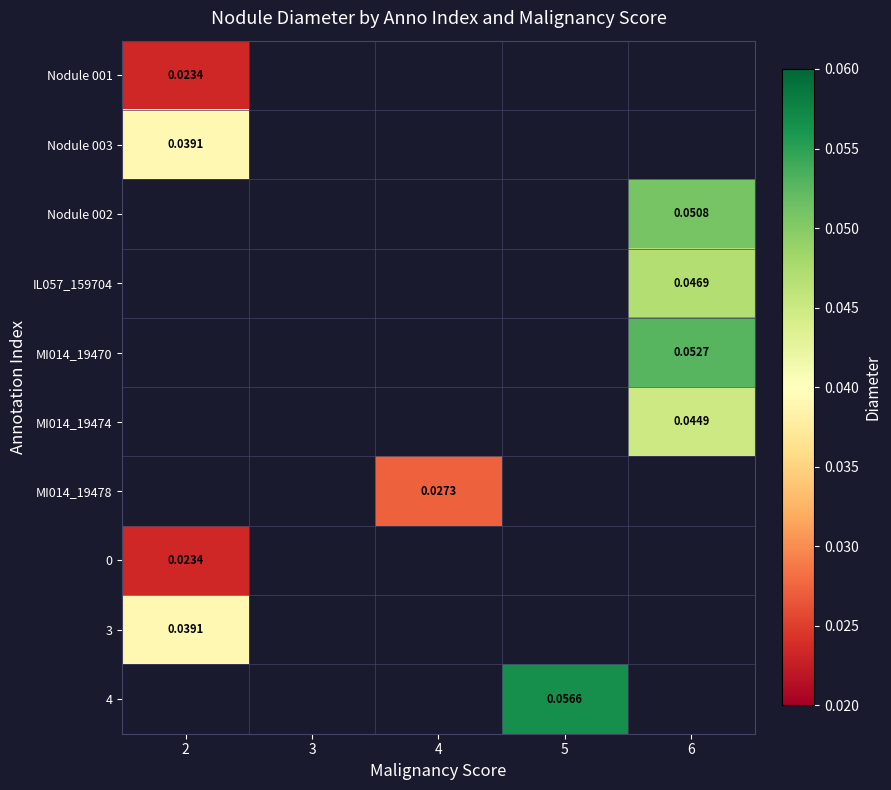

Is the value of 3 at 2 greater than the value of IL057_159704 at 6?

No